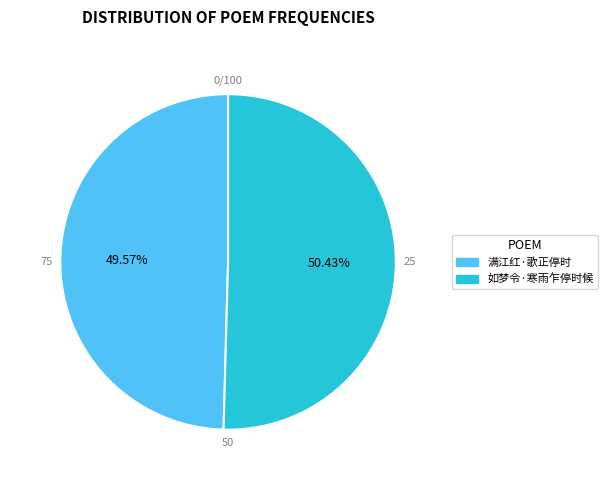

How many segments does this pie chart have?

2